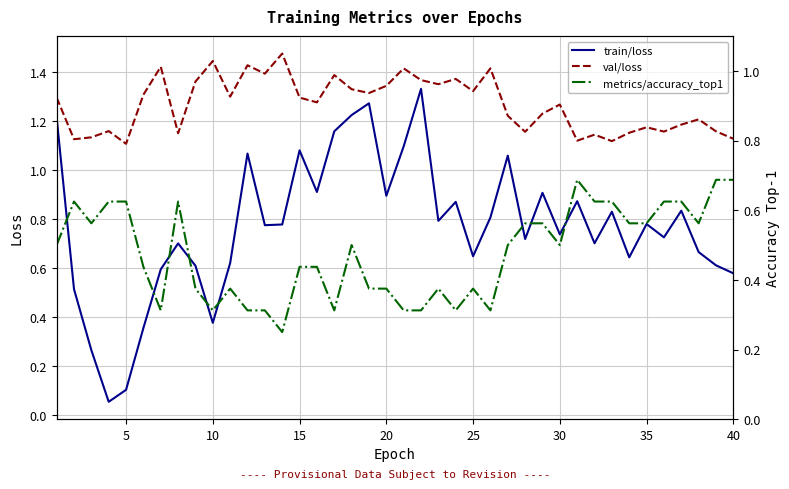

True or false: metrics/accuracy_top1 and val/loss intersect in this chart.

False